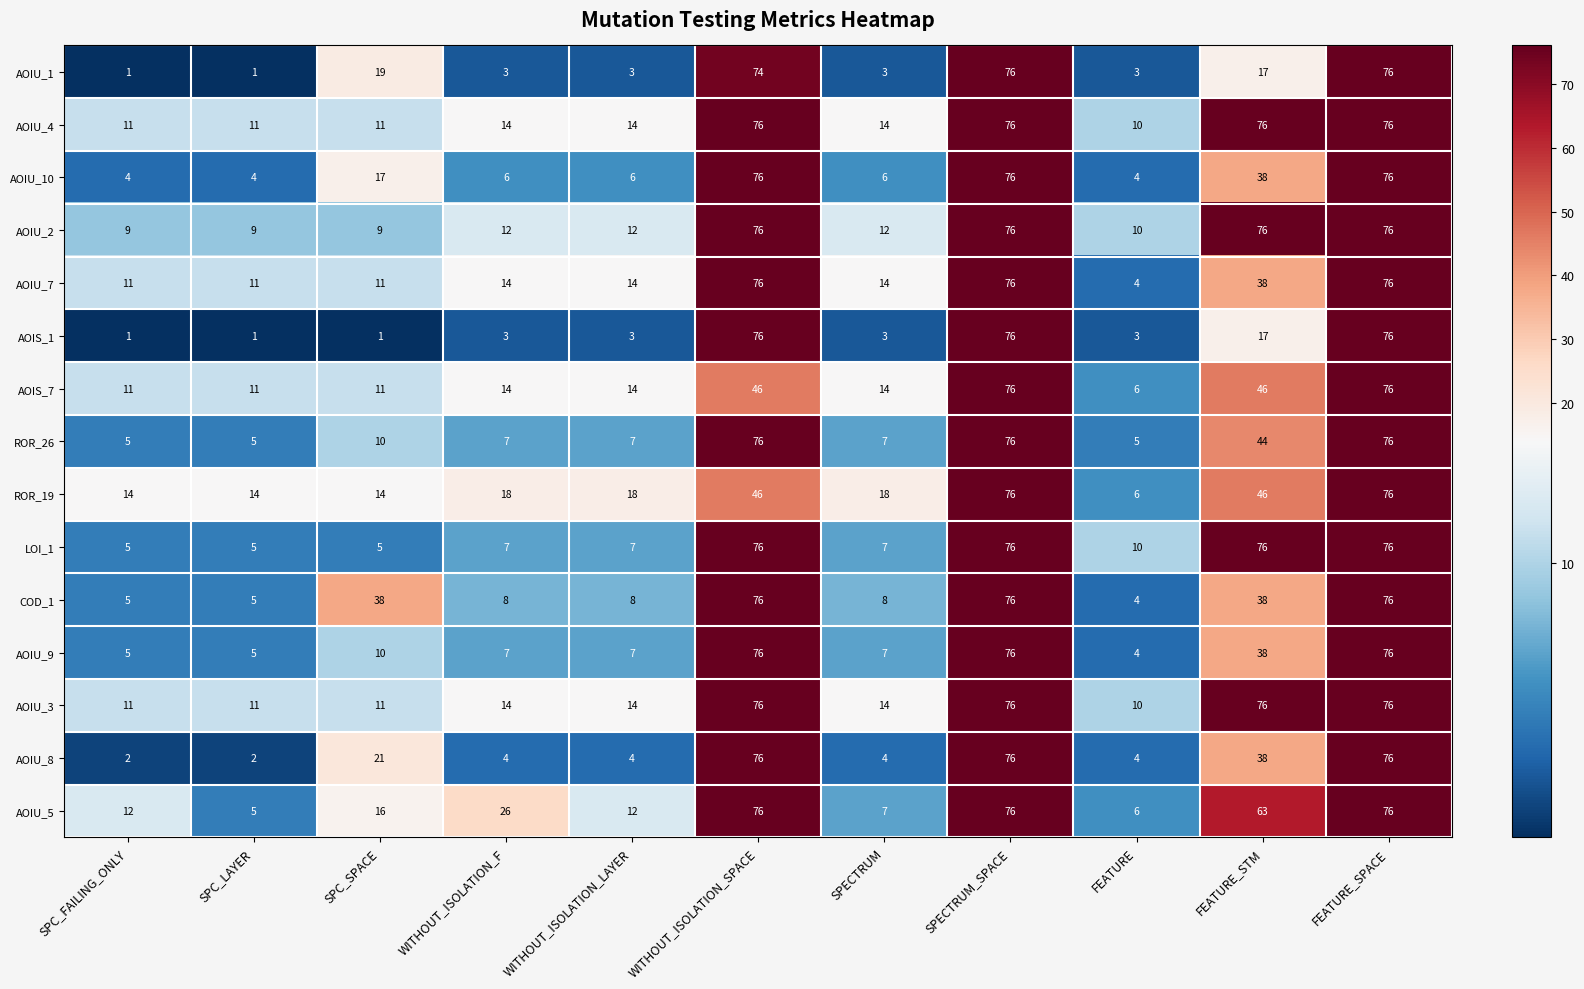

Which series changed the most between SPC_FAILING_ONLY and WITHOUT_ISOLATION_F?

AOIU_5